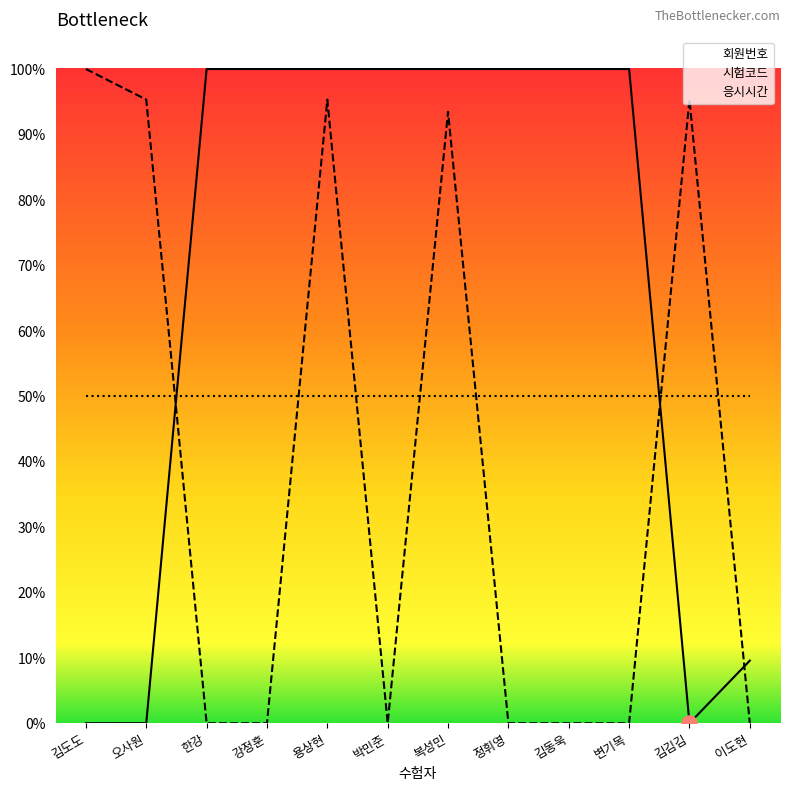

Which series contains the highest Y value?

회원번호